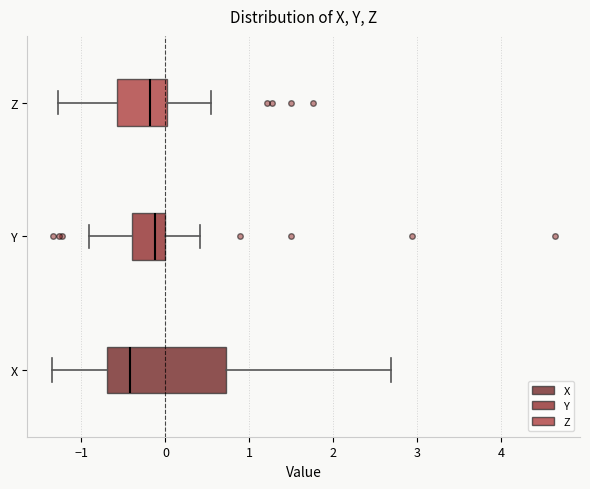

Where does the median line of the box for Z sit on the x-axis? The values are not printed on the chart, so give them approximately, as read against the axis.

-0.2